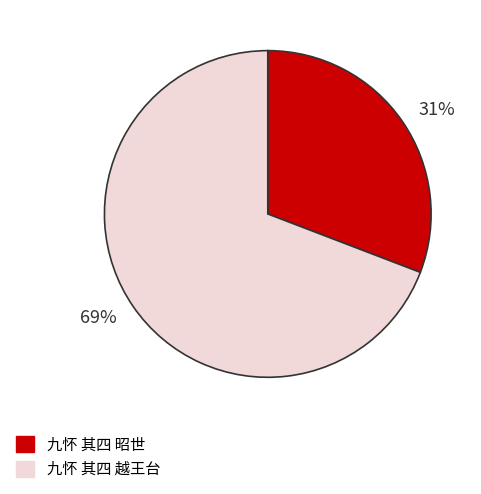

To the nearest percent, what is the difference between the largest and smallest slice percentages?

38%